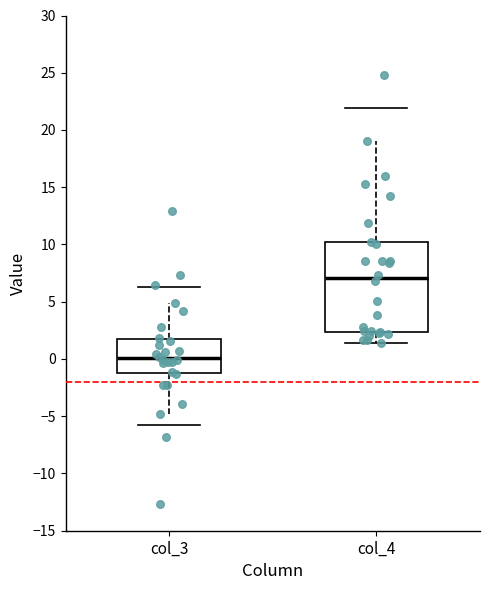

Reading left to right, transcribe this box plot: for each box, give where its median line is, the range the box spans, and where its two whiskers end, as read against the y-axis. The values are not printed on the chart, so give them approximately, as read against the axis.

col_3: median 0.0, box -1.5 to 1.5, whiskers -5.0 to 5.0
col_4: median 7.0, box 2.5 to 10.0, whiskers 1.5 to 19.0